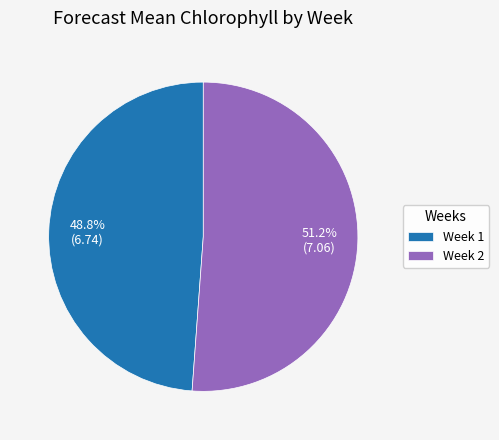

Which slice is the largest?

Week 2